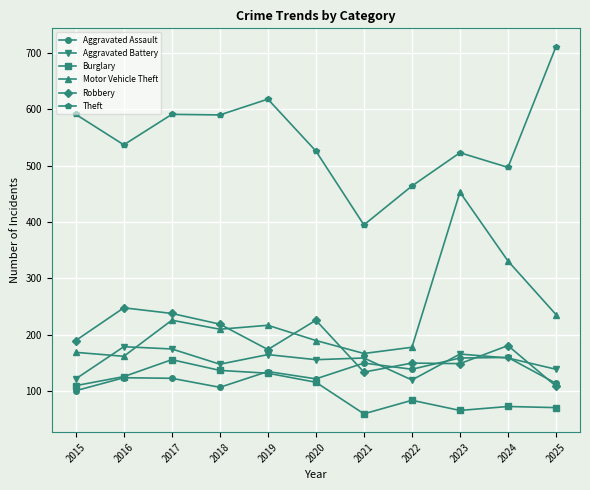

What is the value of the Aggravated Battery point at the 6th from the left?

156